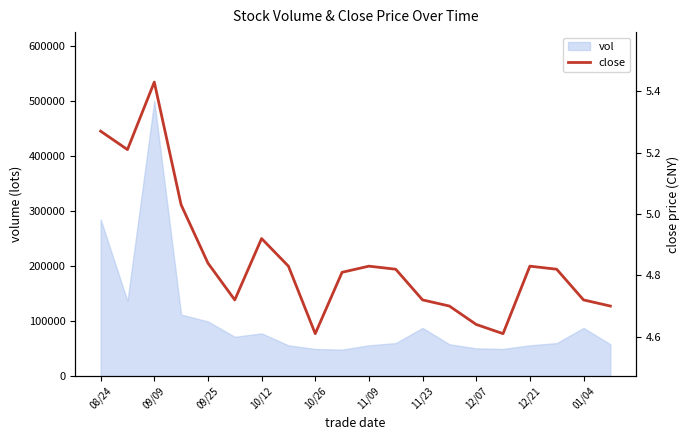

Does the chart have visible grid lines?

No